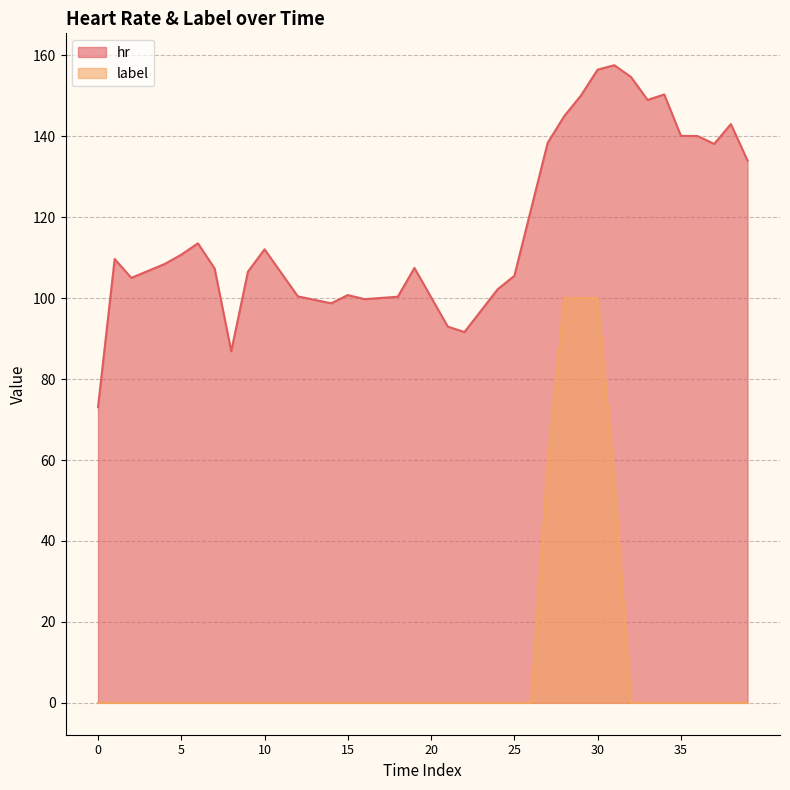

Which series has the widest spread of values?

label